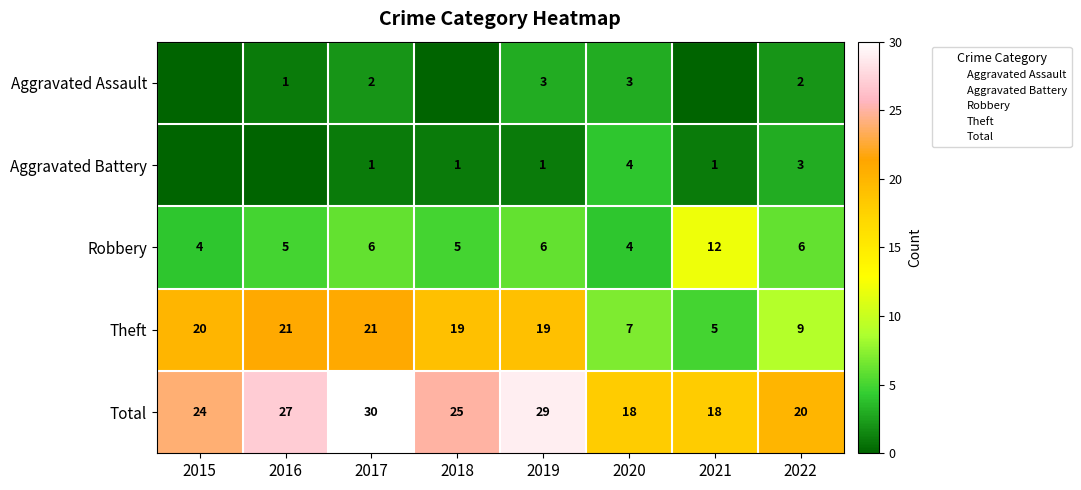

Rank the series by their maximum value, from highest to lowest.

Total, Theft, Robbery, Aggravated Battery, Aggravated Assault